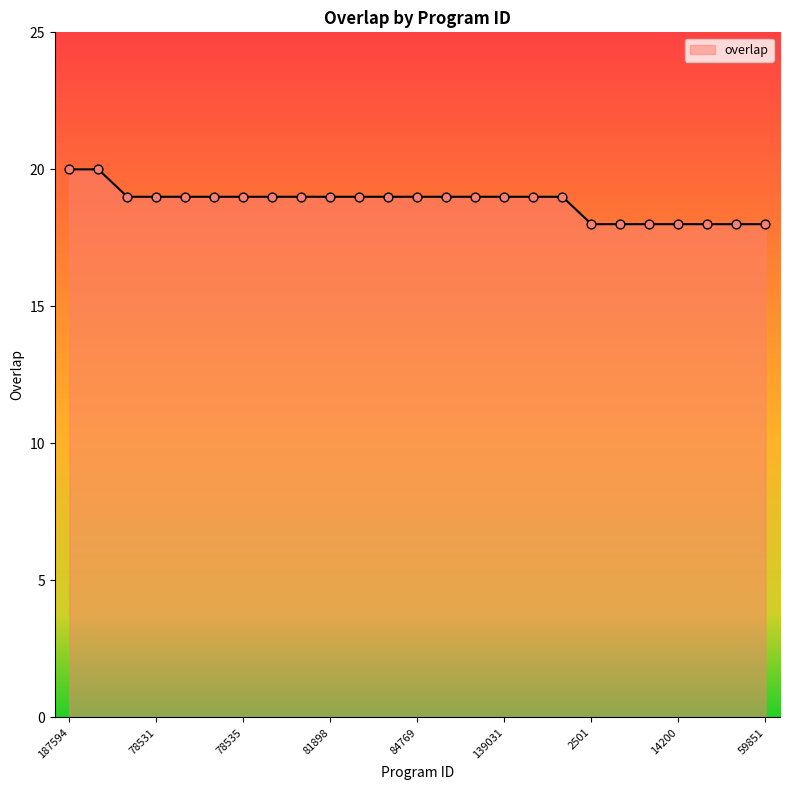

What is the maximum value shown in the chart?

20